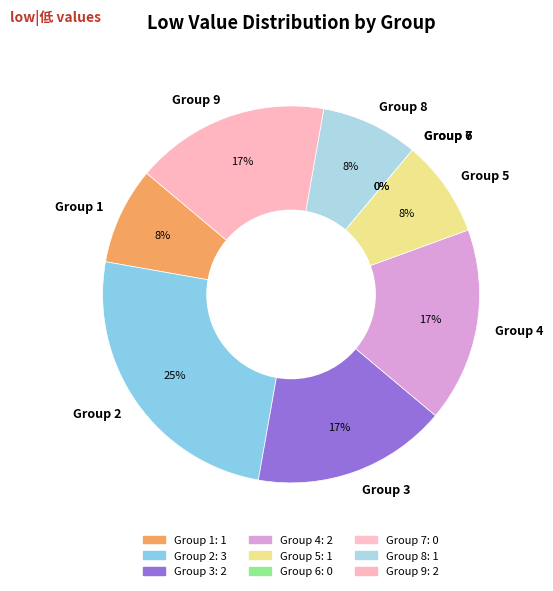

Combined, do 8 and 6 account for over 50%?

No